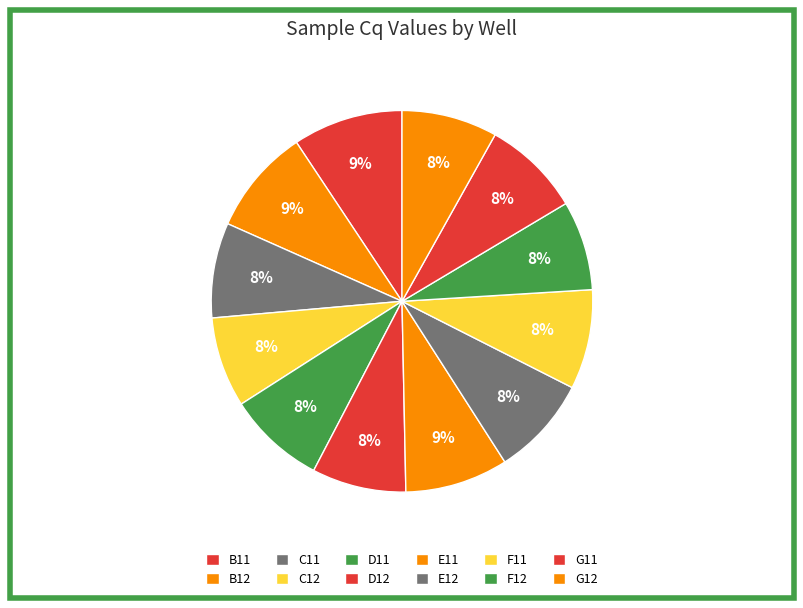

Count the number of slices in the pie.

12